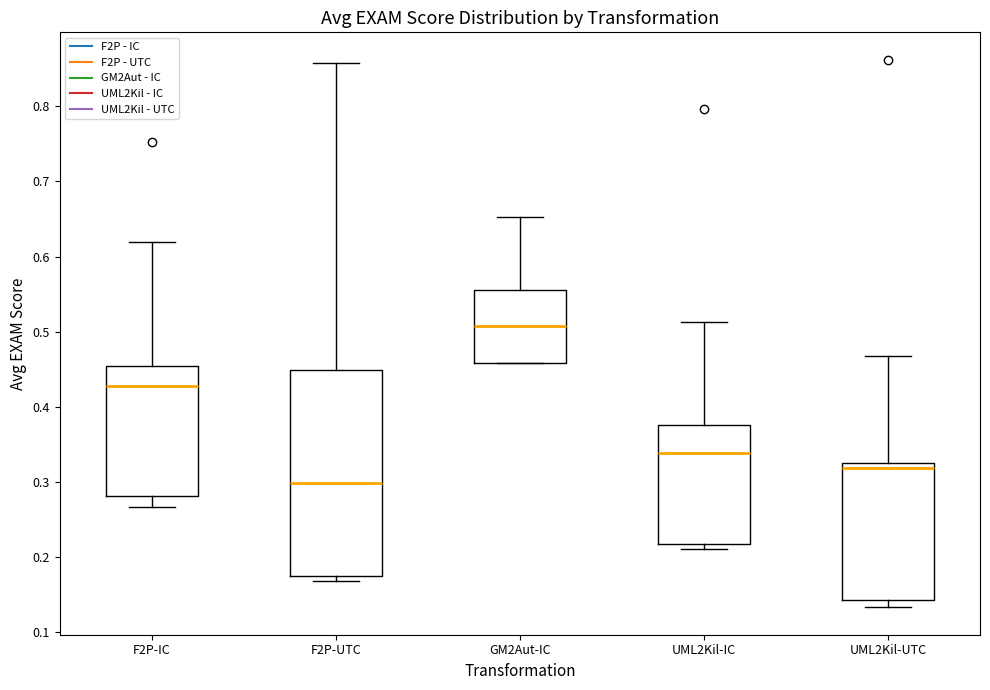

Where does the upper whisker of the box for UML2Kil-UTC end on the y-axis? The values are not printed on the chart, so give them approximately, as read against the axis.

0.47